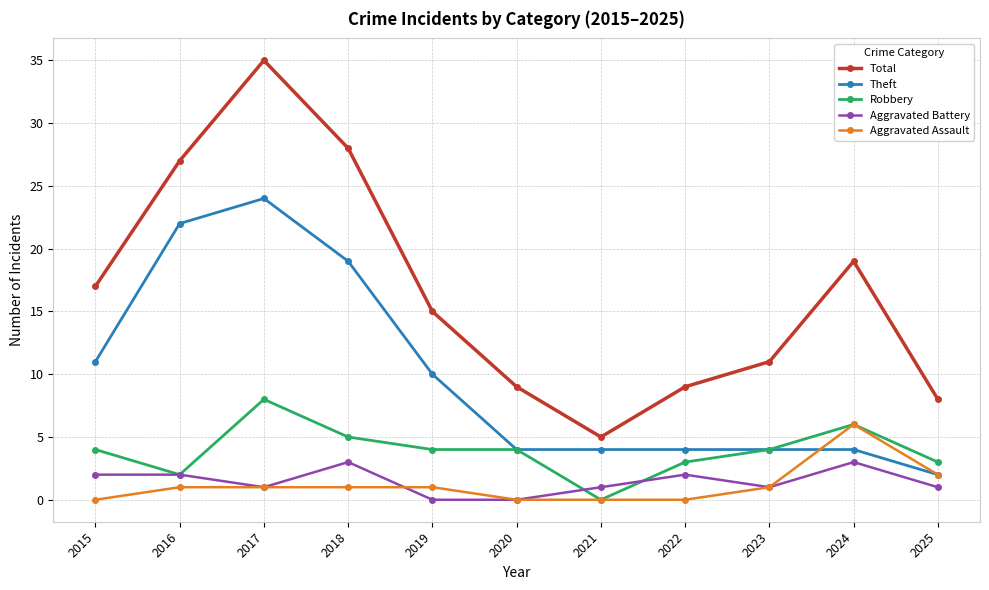

True or false: Total and Robbery cross at least once.

False